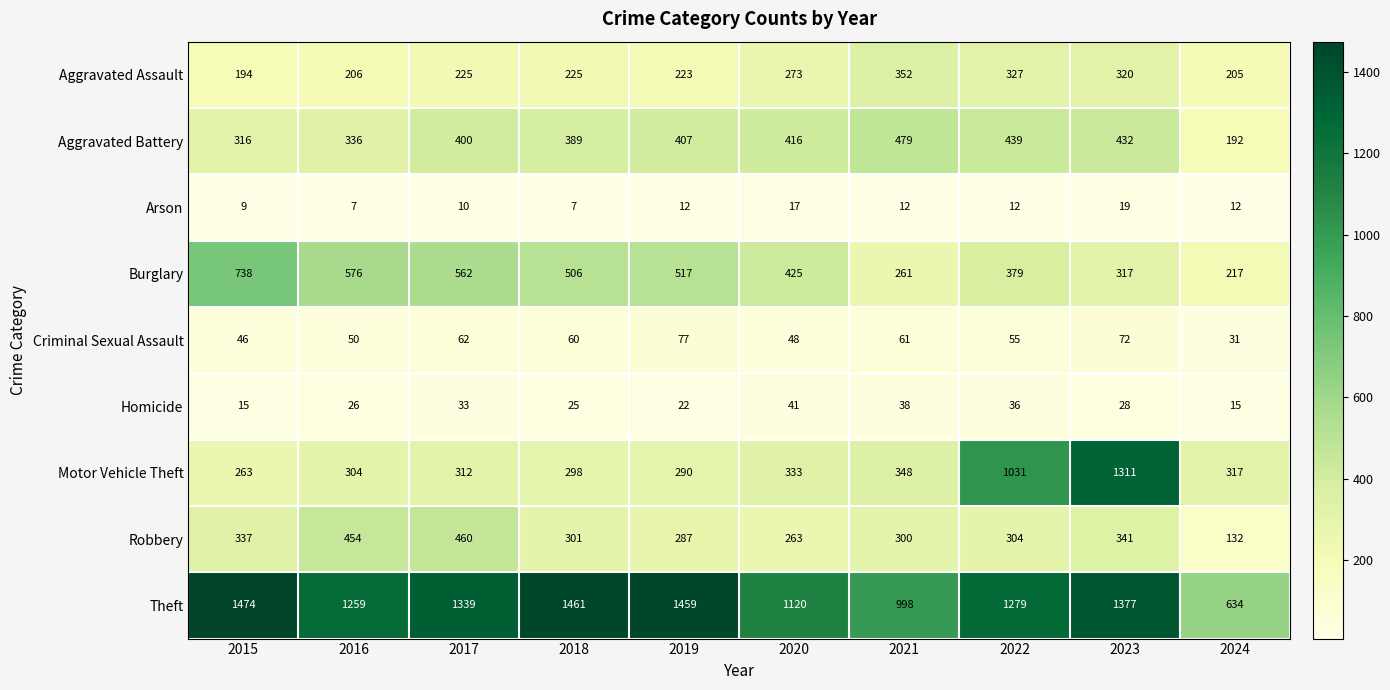

Which series has the largest total across all categories?

Theft